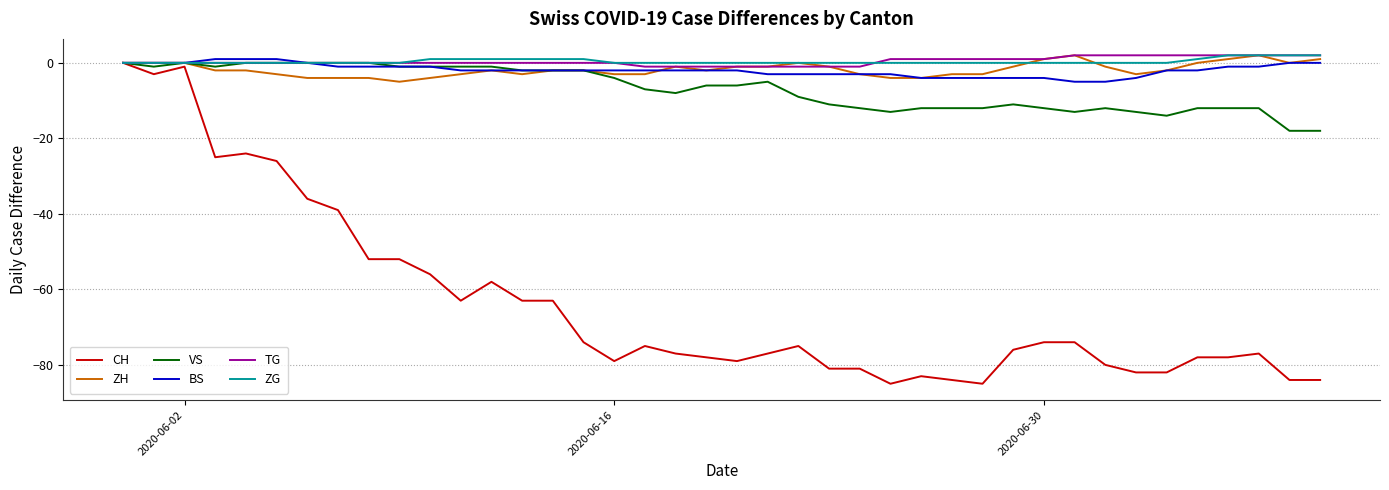

Which series has the widest spread of values?

CH